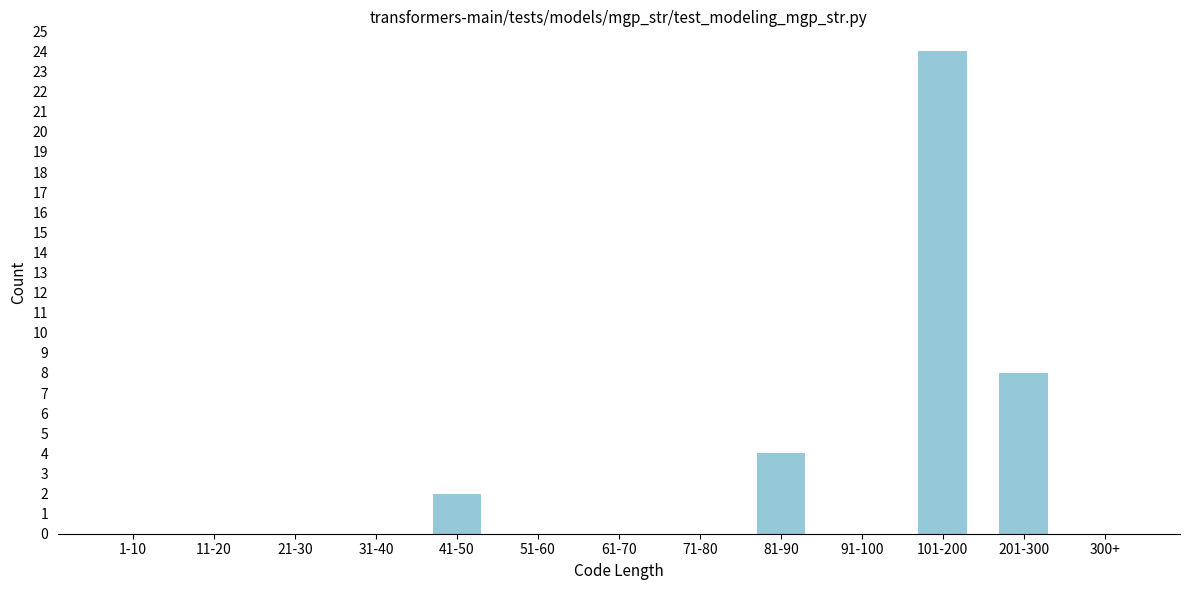

Reading left to right, transcribe all the data shown in this chart.

1-10=0	11-20=0	21-30=0	31-40=0	41-50=2	51-60=0	61-70=0	71-80=0	81-90=4	91-100=0	101-200=24	201-300=8	300+=0